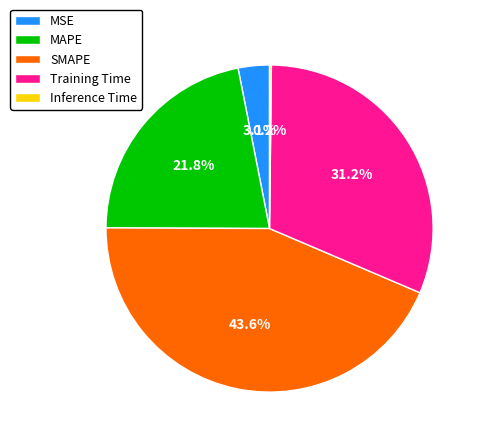

Is there any slice that represents more than half of the pie?

No